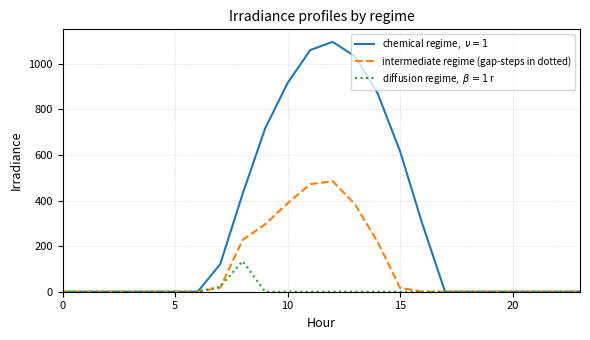

Does the chart have visible grid lines?

Yes